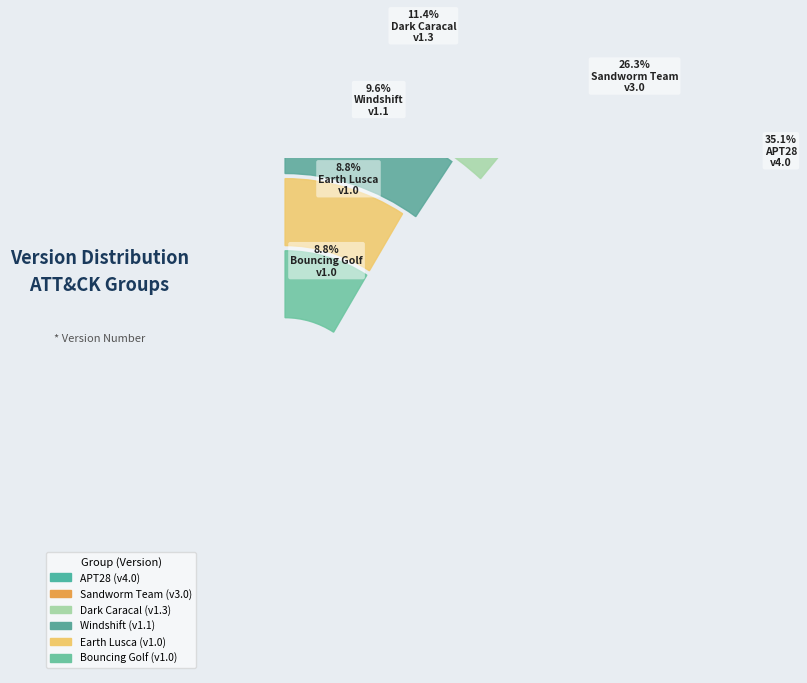

Is the sum of Sandworm Team and Dark Caracal greater than half?

No